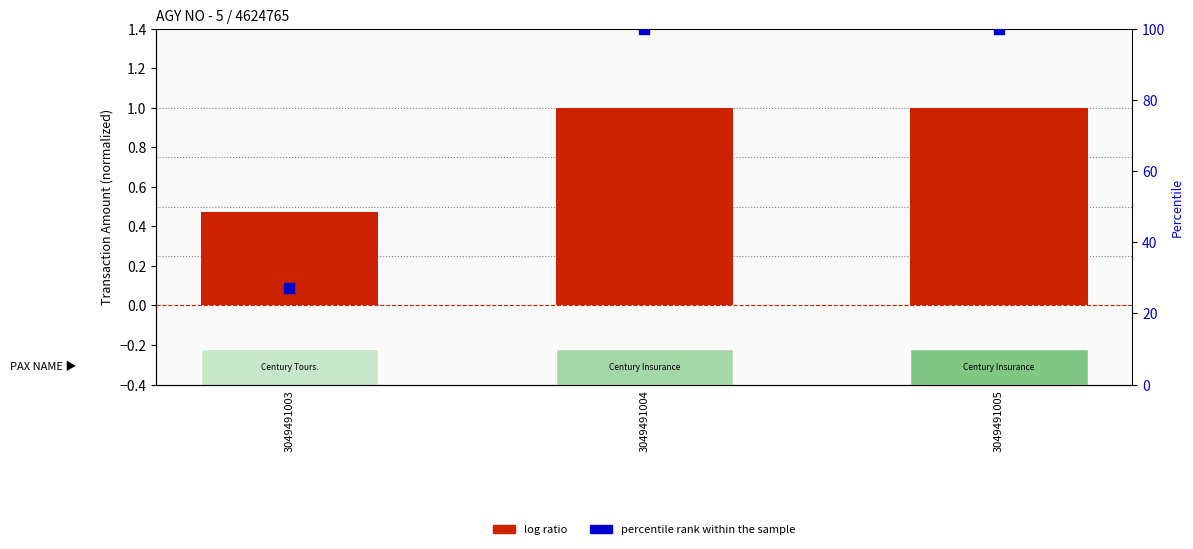

Is the value of log ratio at 3049491003 greater than the value of percentile rank within the sample at 3049491005?

No